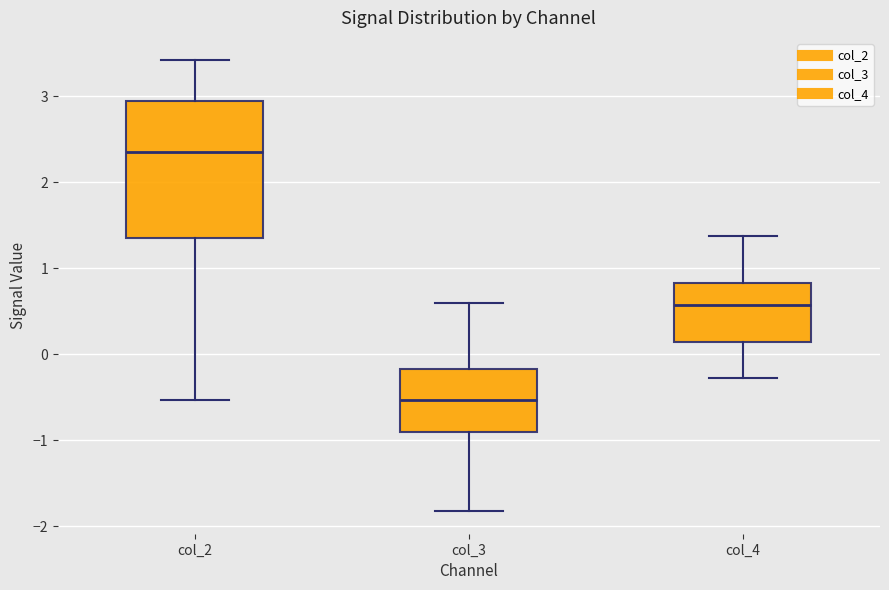

Where is the lower edge of the box for col_4 on the y-axis? The values are not printed on the chart, so give them approximately, as read against the axis.

0.1